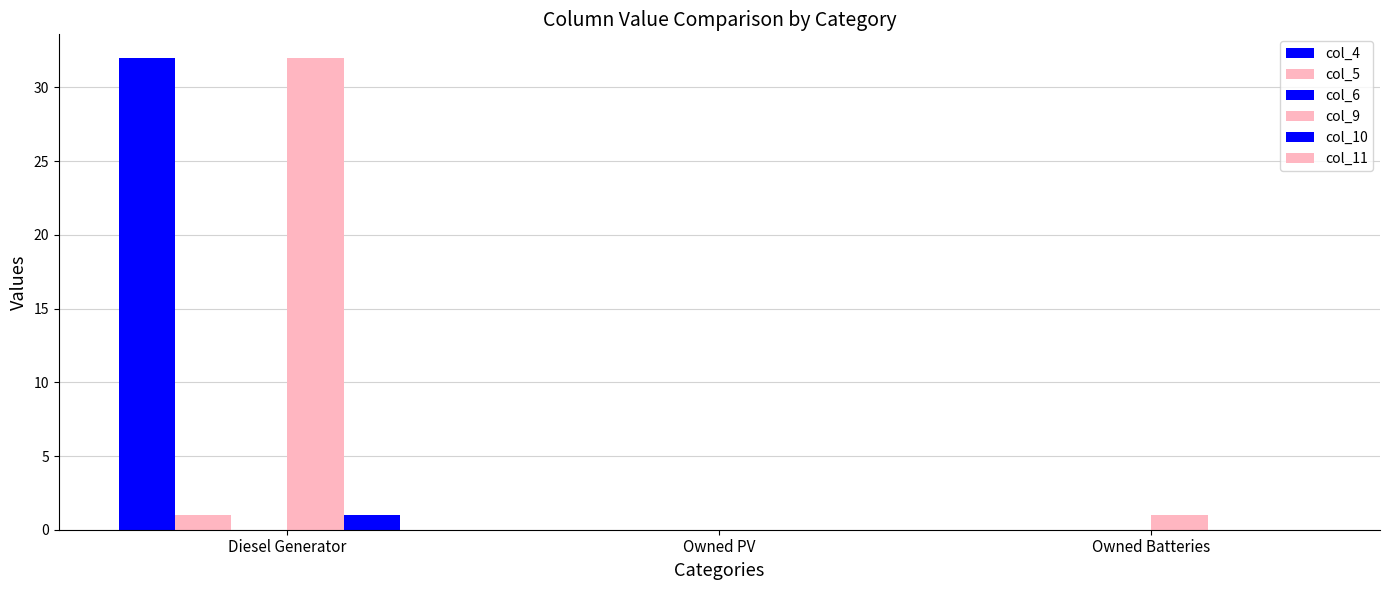

Reading left to right, transcribe all the data shown in this chart.

col_4: Diesel Generator=32	Owned PV=0	Owned Batteries=0
col_5: Diesel Generator=1	Owned PV=0	Owned Batteries=0
col_6: Diesel Generator=0	Owned PV=0	Owned Batteries=0
col_9: Diesel Generator=32	Owned PV=0	Owned Batteries=1
col_10: Diesel Generator=1	Owned PV=0	Owned Batteries=0
col_11: Diesel Generator=0	Owned PV=0	Owned Batteries=0